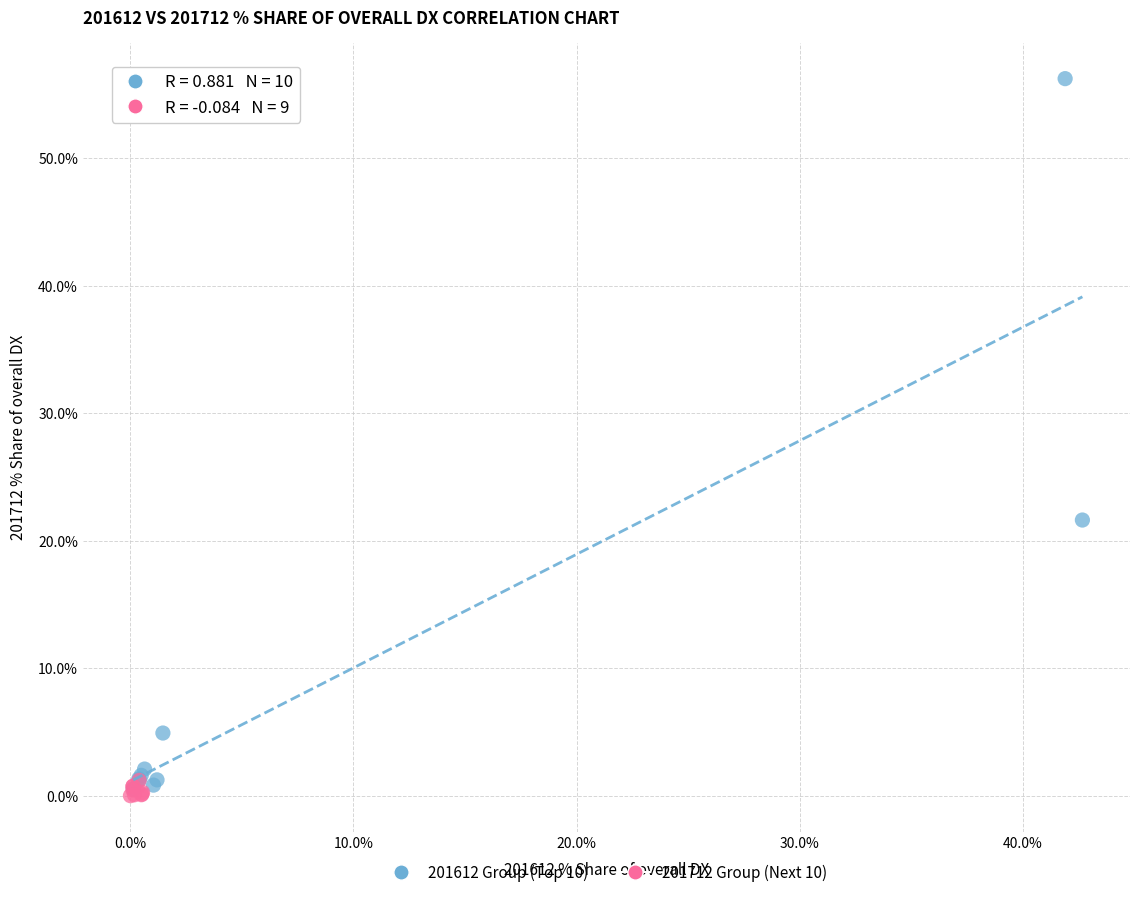

Which series contains the lowest Y value?

201712 Group (Next 10)